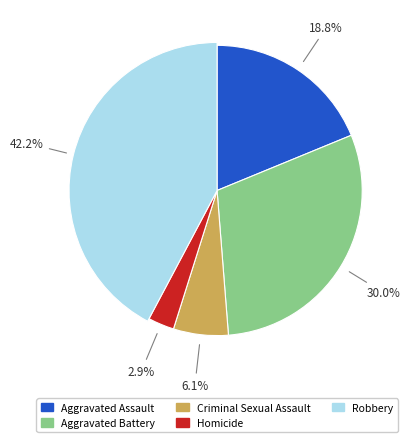

To the nearest percent, what is the average slice percentage?

20%